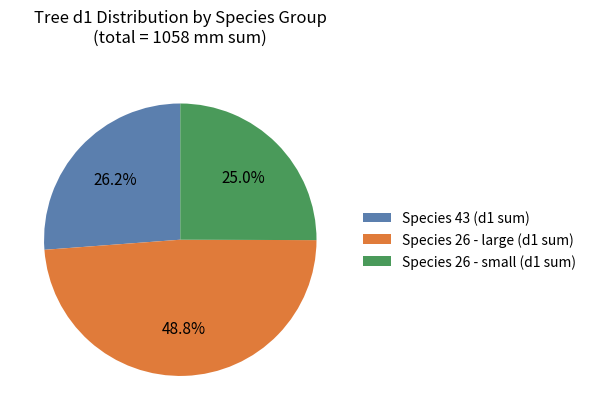

Rank the categories by value from lowest to highest.

Species 26 - small (d1 sum), Species 43 (d1 sum), Species 26 - large (d1 sum)